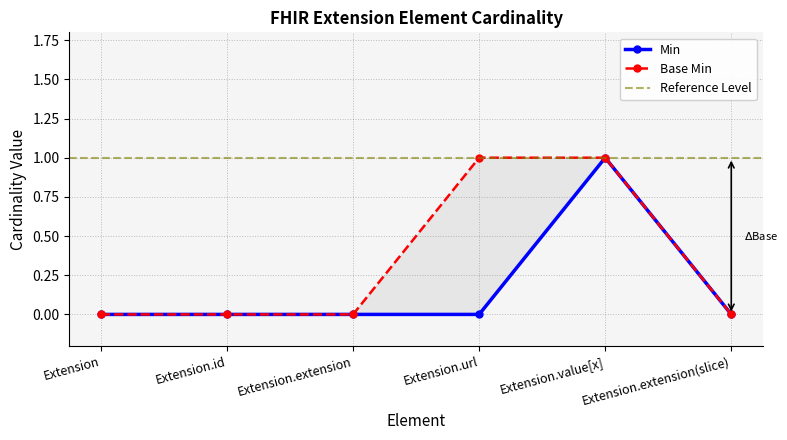

Read the Min value at Extension.value[x].

1